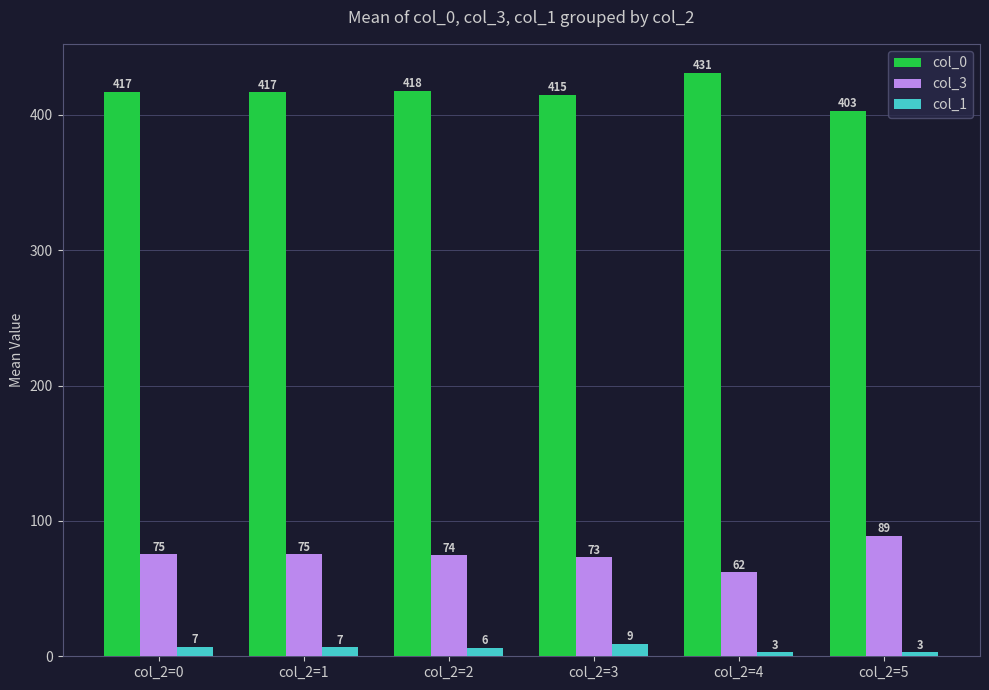

Which series has the widest spread of values?

col_0